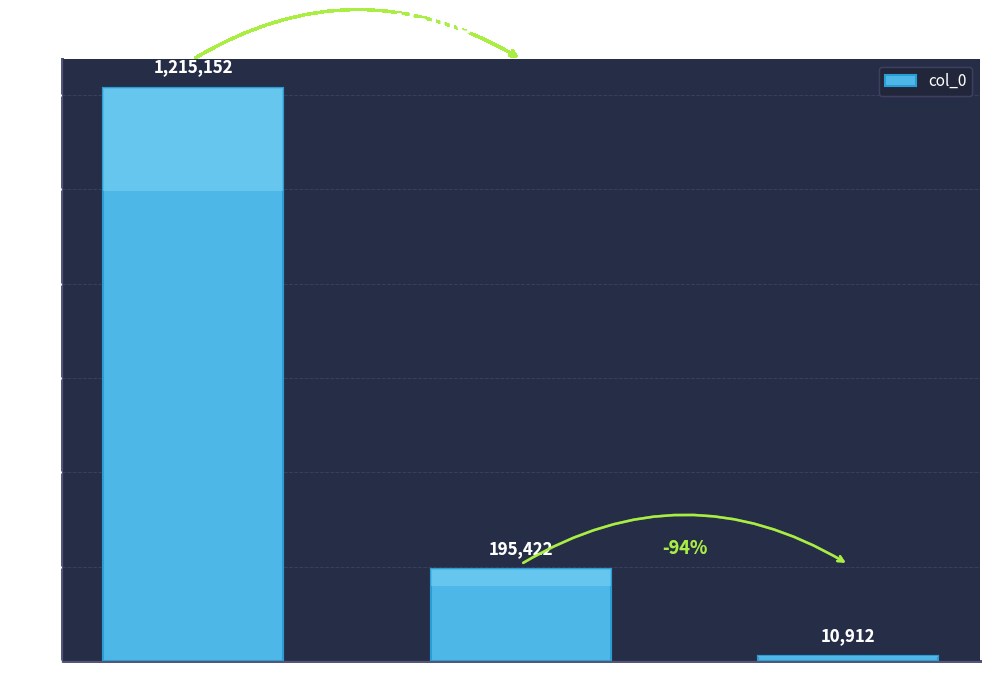

True or false: the data shows 4183 at 春雨·昨日偷闲看花了.

False